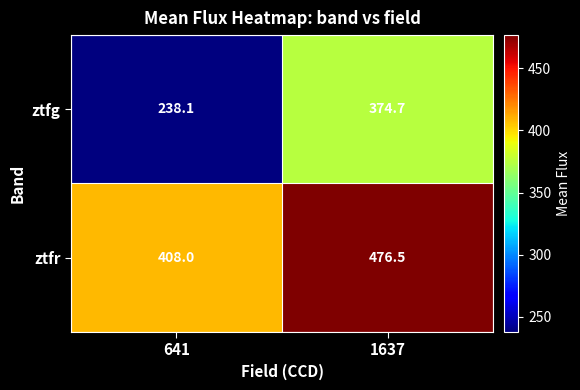

Where is ztfr nearest to the value 442?

641